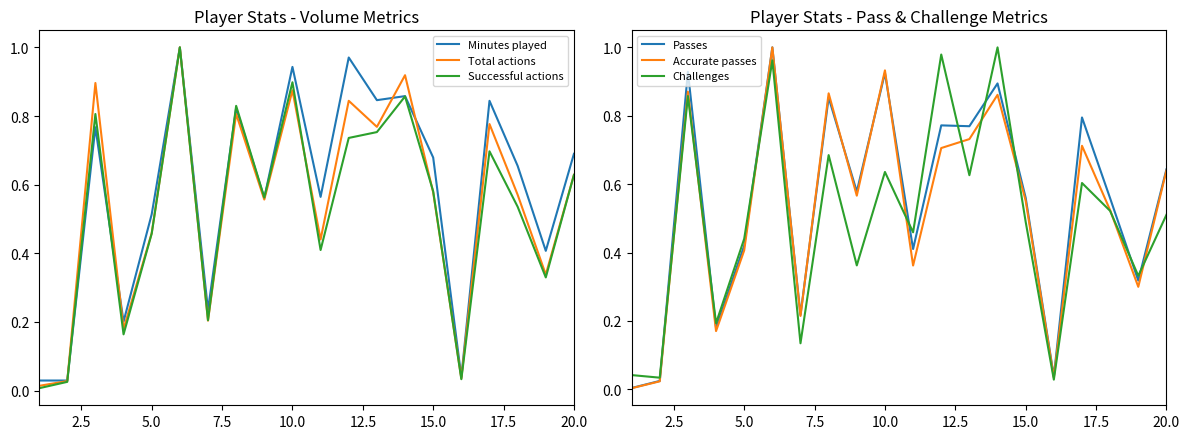

How many times do Challenges and Accurate passes cross each other?

9